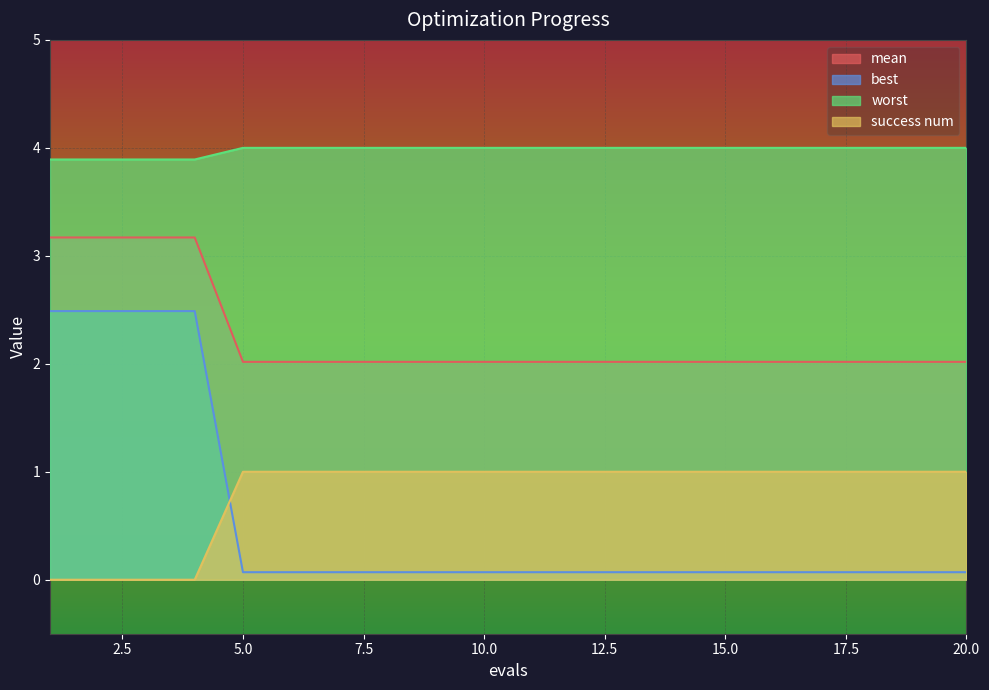

Does the chart display data point markers on the line(s)?

No